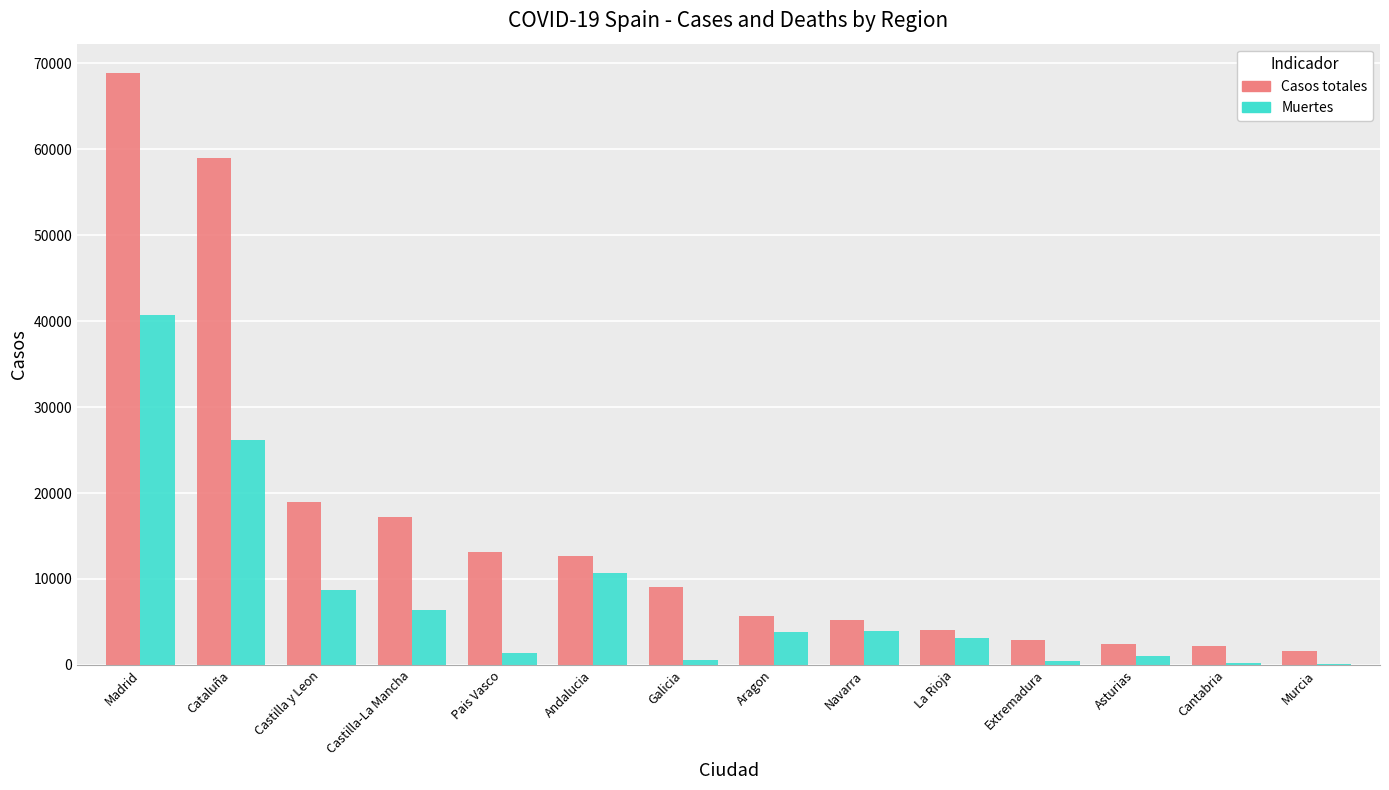

At which category is the sum across all series the highest?

Madrid